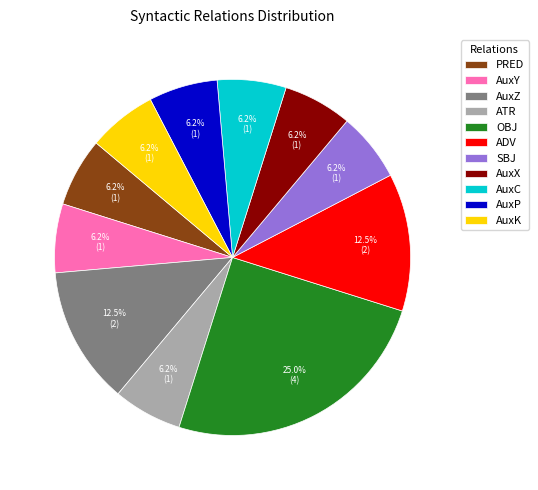

What is the ratio of the value at AuxC to the value at AuxY?

1.0